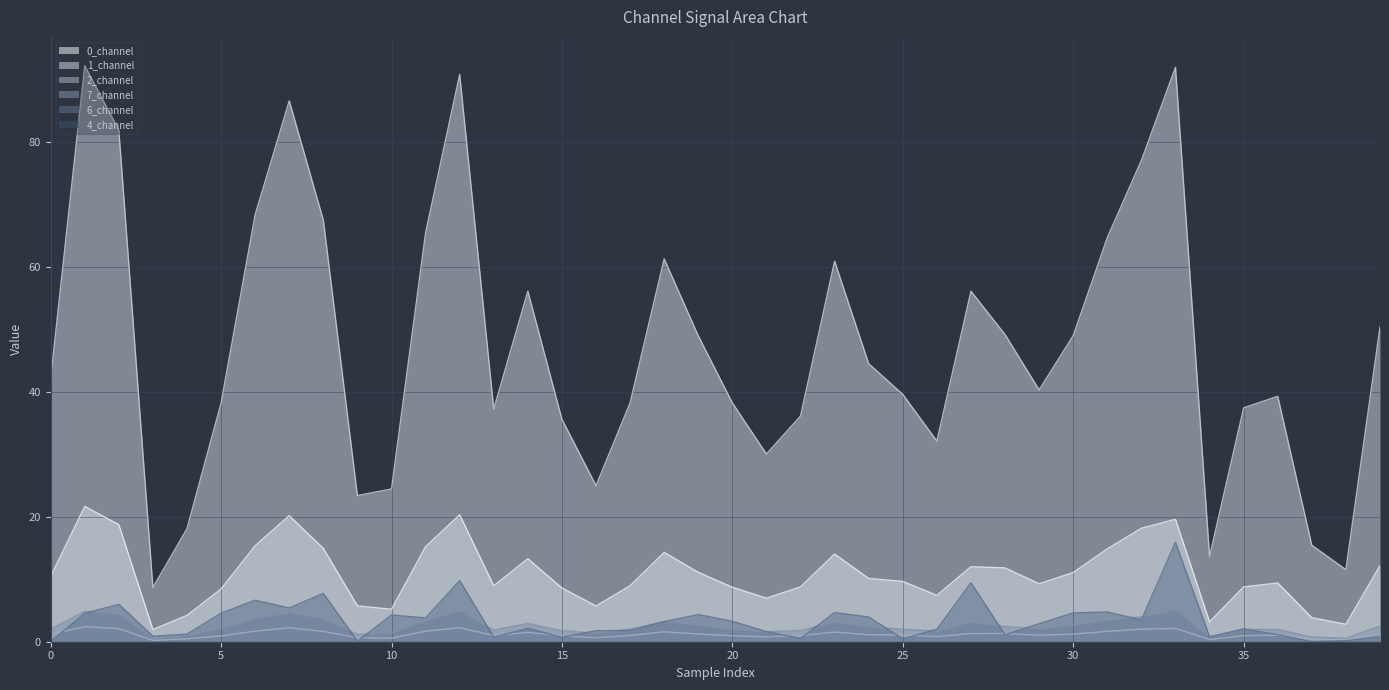

Which series has the widest spread of values?

1_channel